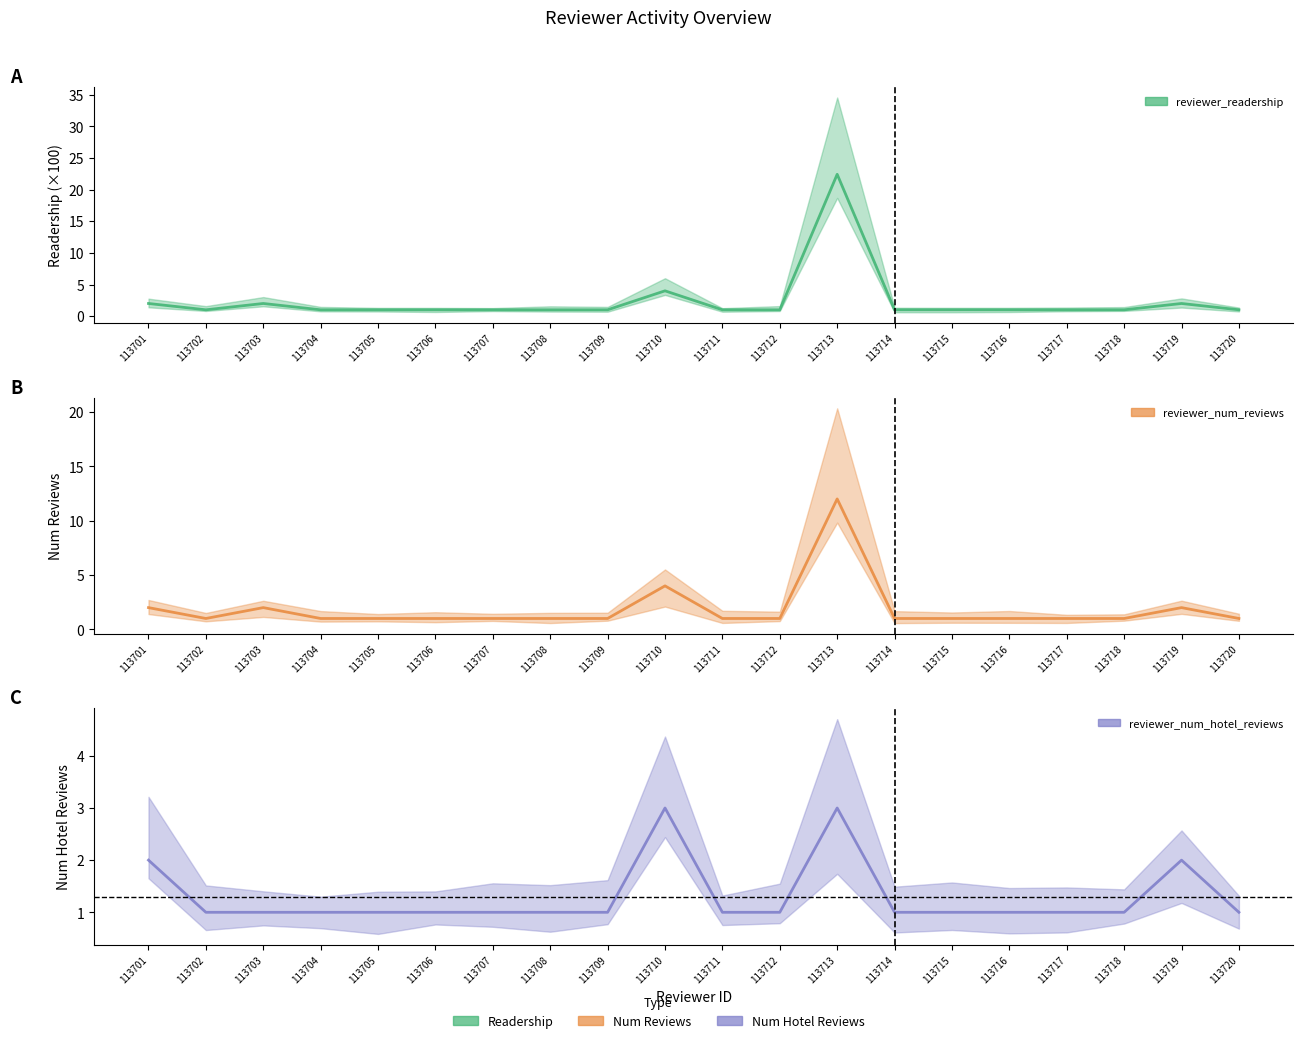

True or false: reviewer_num_hotel_reviews and reviewer_readership intersect in this chart.

False